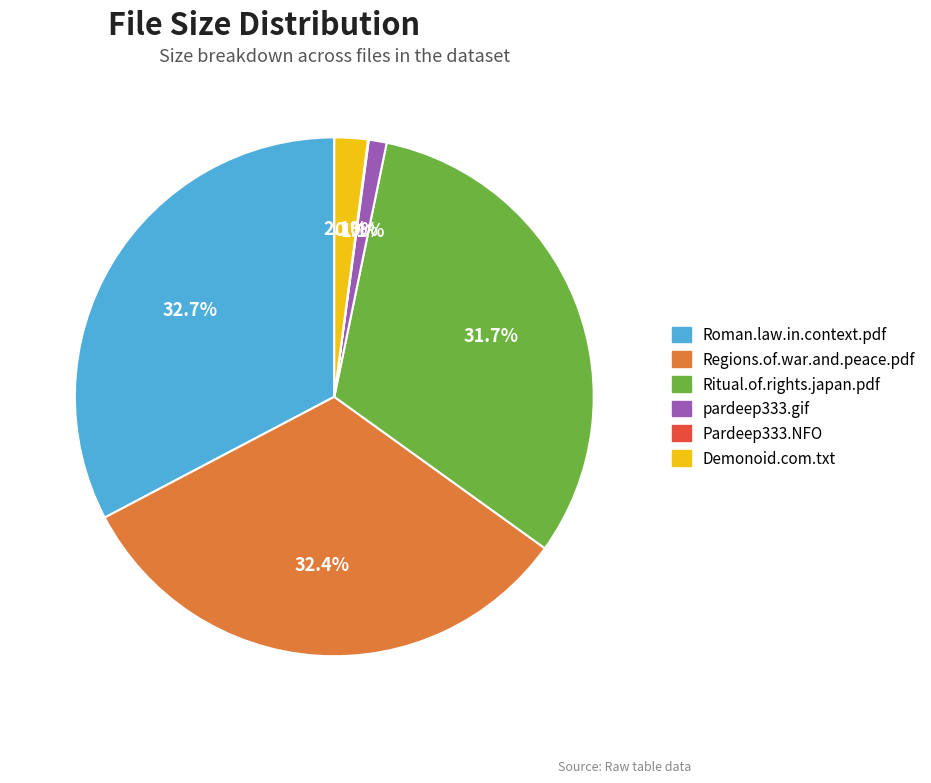

Does Roman.law.in.context.pdf account for over 50% of the chart?

No